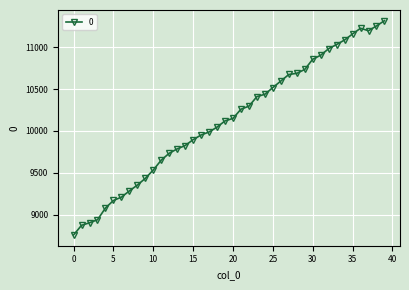

What is the greatest value displayed?

11316